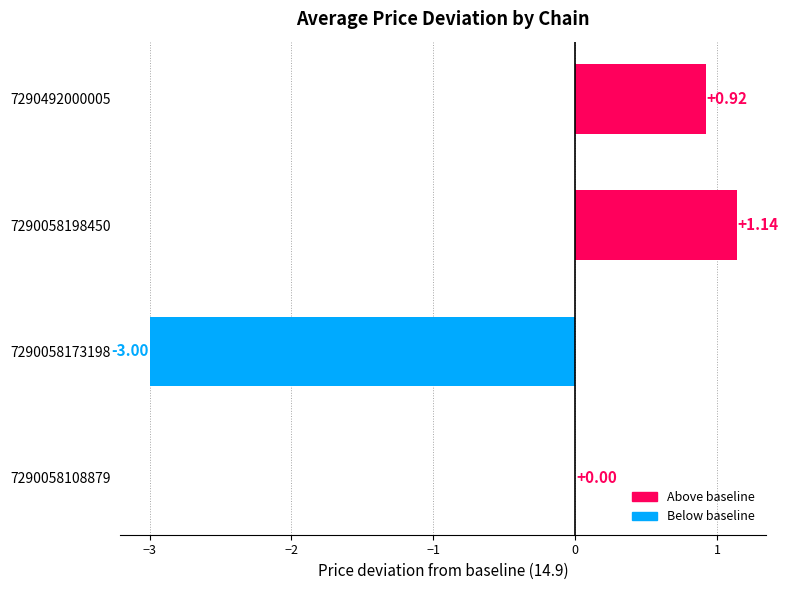

What is the change in value from 7290058108879 to 7290058198450?

+1.1